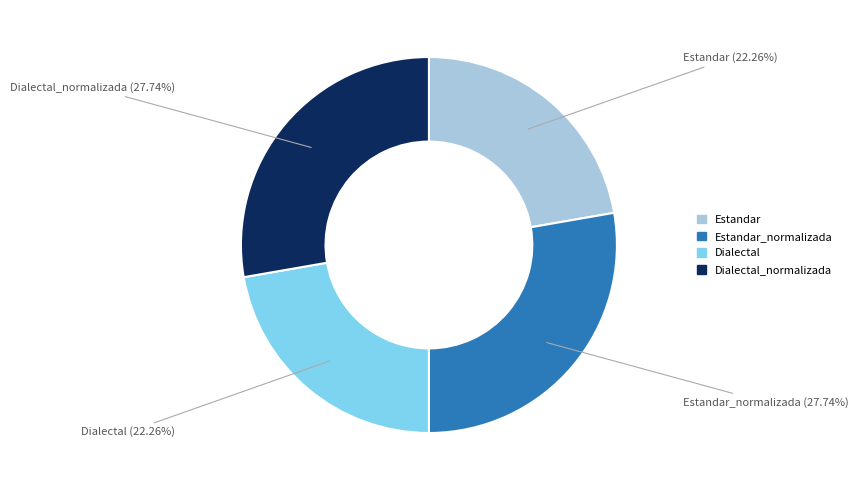

Is there a majority slice in this chart?

No